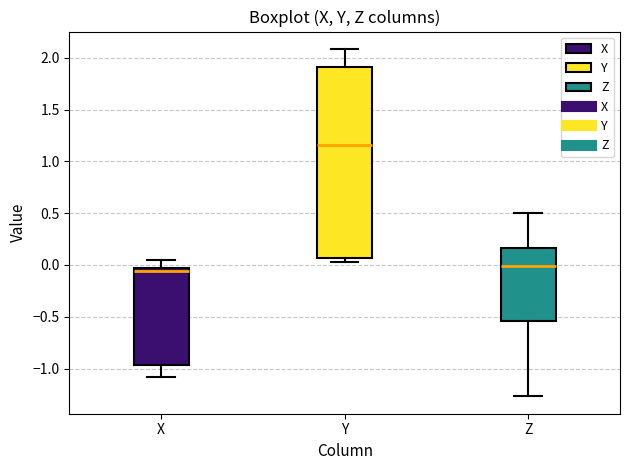

Comparing the boxes themselves (not the whiskers), which one is the tallest?

Y